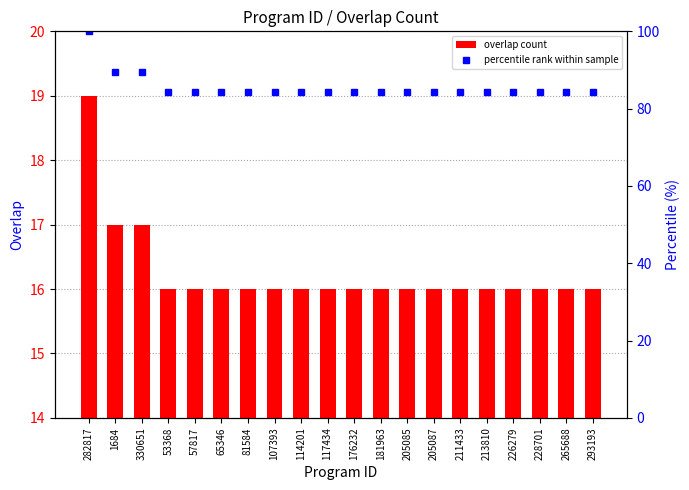

What is the difference between the highest and lowest values at 81584?

68.2